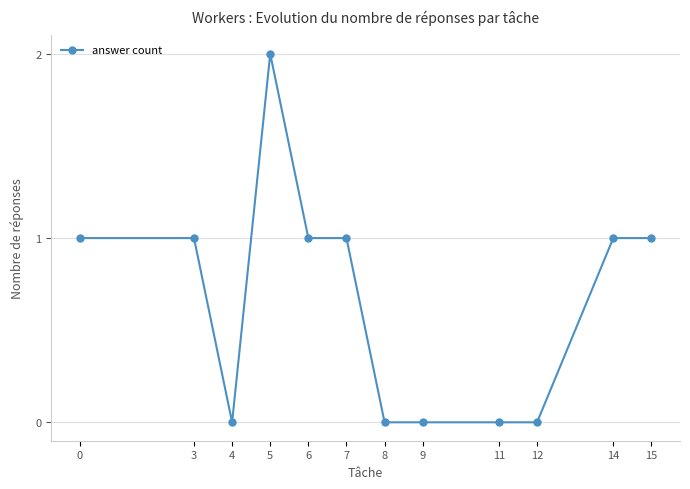

Reading left to right, what are all the values shown in this chart?

1	1	0	2	1	1	0	0	0	0	1	1